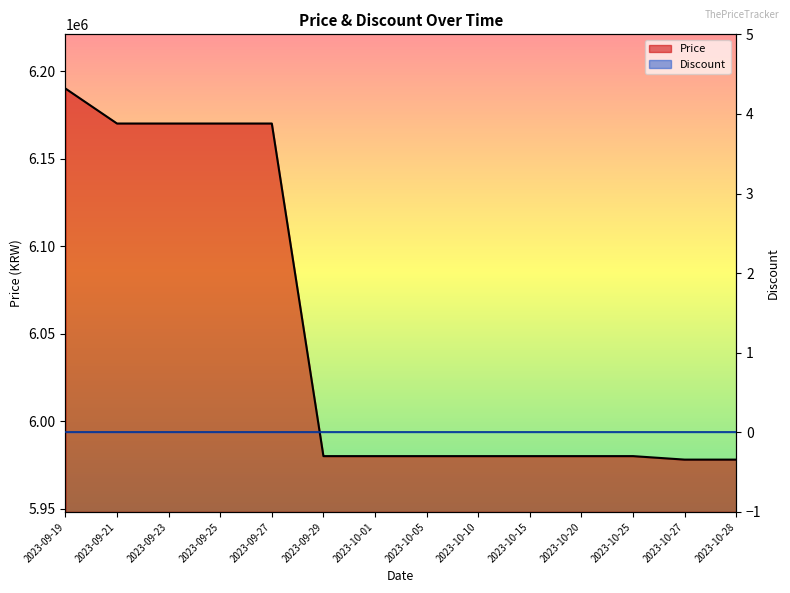

Does the chart display data point markers on the line(s)?

No